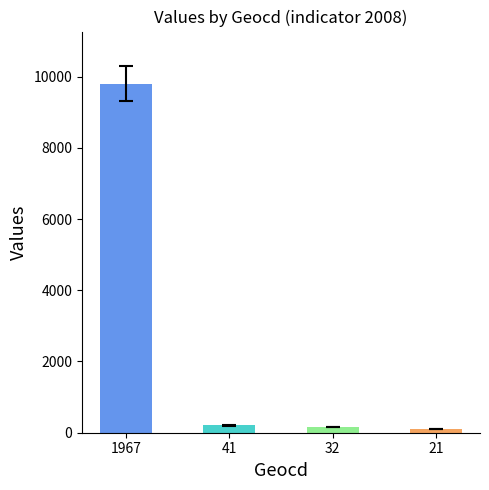

How many bars are there in total?

4